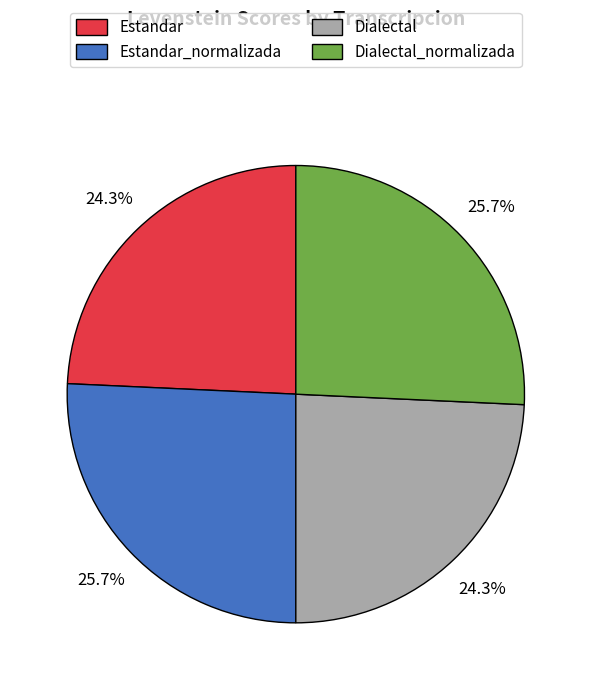

Combined, do Dialectal and Estandar account for over 50%?

No